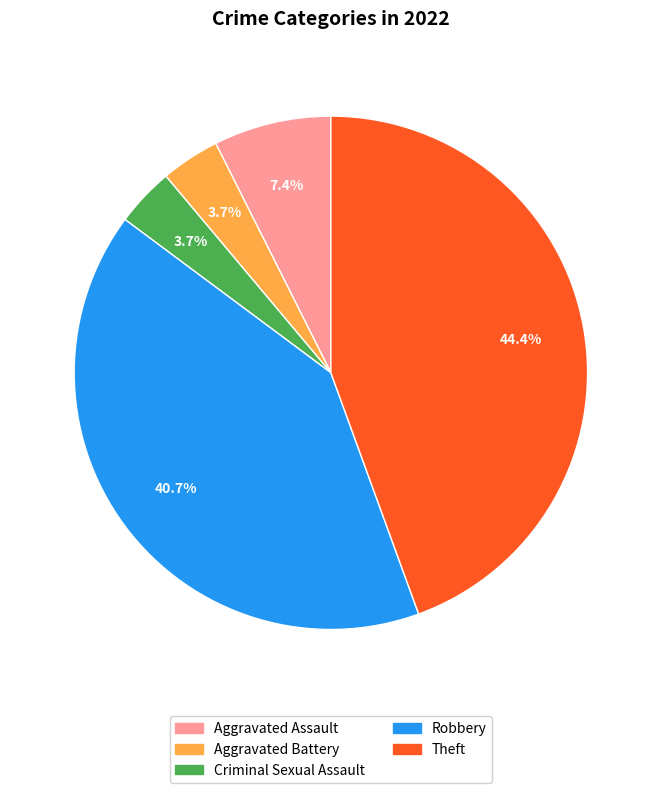

How much of the chart is everything except Robbery?

59.3%